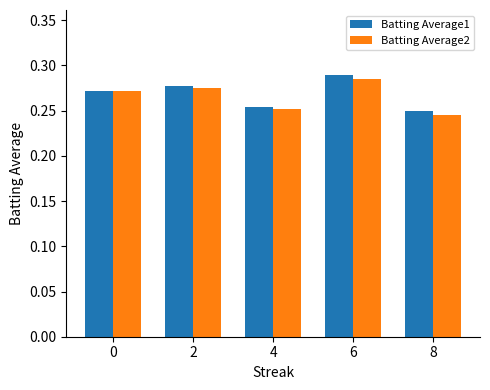

Count the Batting Average2 values in the range 0 to 1.

5